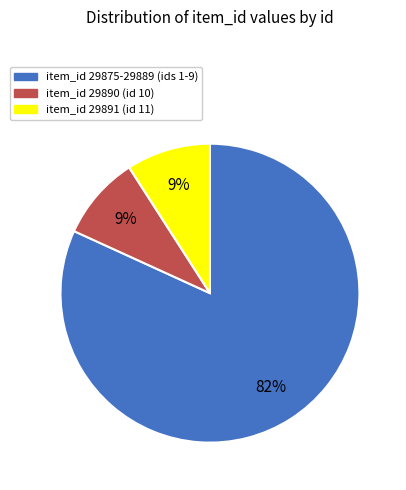

True or false: item_id 29890 (id 10) accounts for 1% of the total.

False